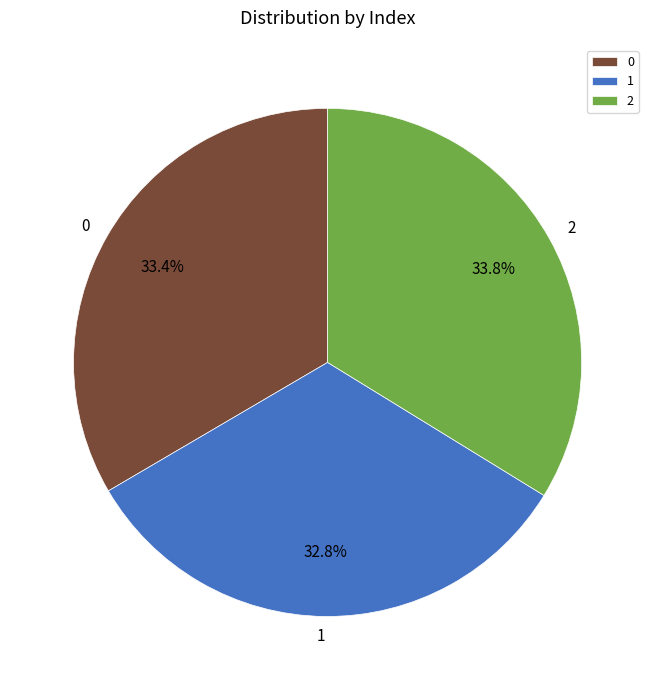

How many segments does this pie chart have?

3